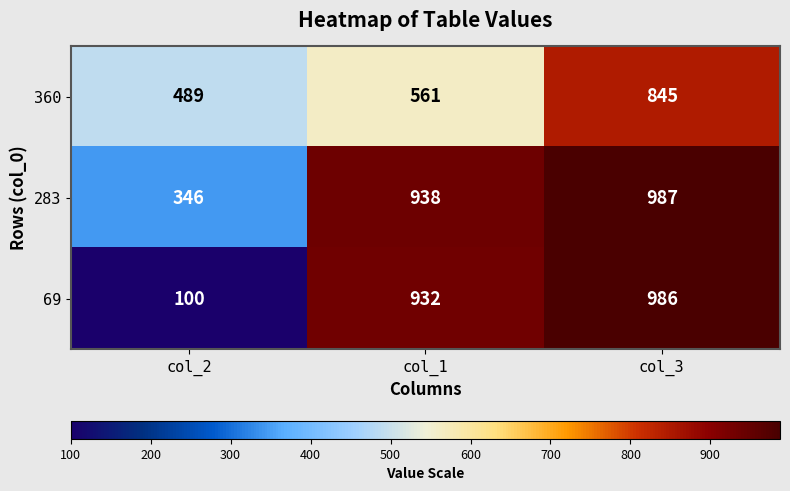

Reading left to right, extract all data points from this chart.

360: col_2=489	col_1=561	col_3=845
283: col_2=346	col_1=938	col_3=987
69: col_2=100	col_1=932	col_3=986